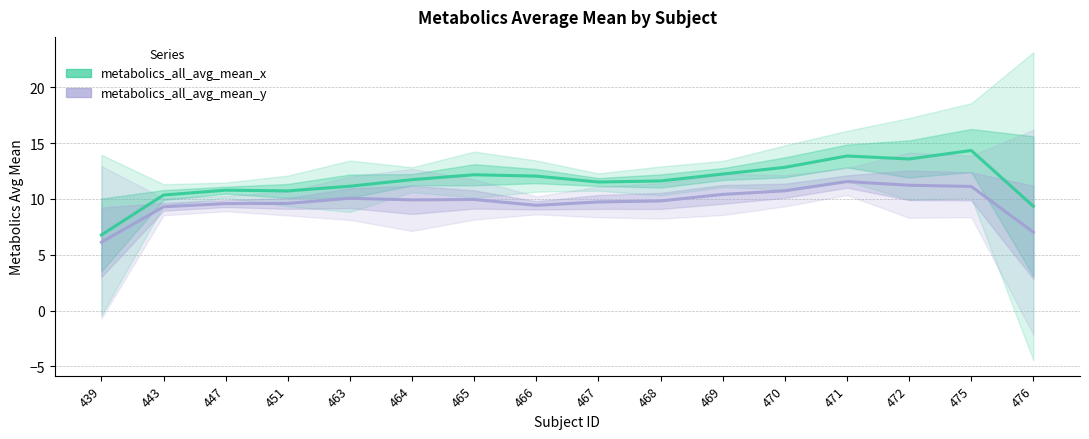

How many data points in metabolics_all_avg_mean_y are above 9?

14